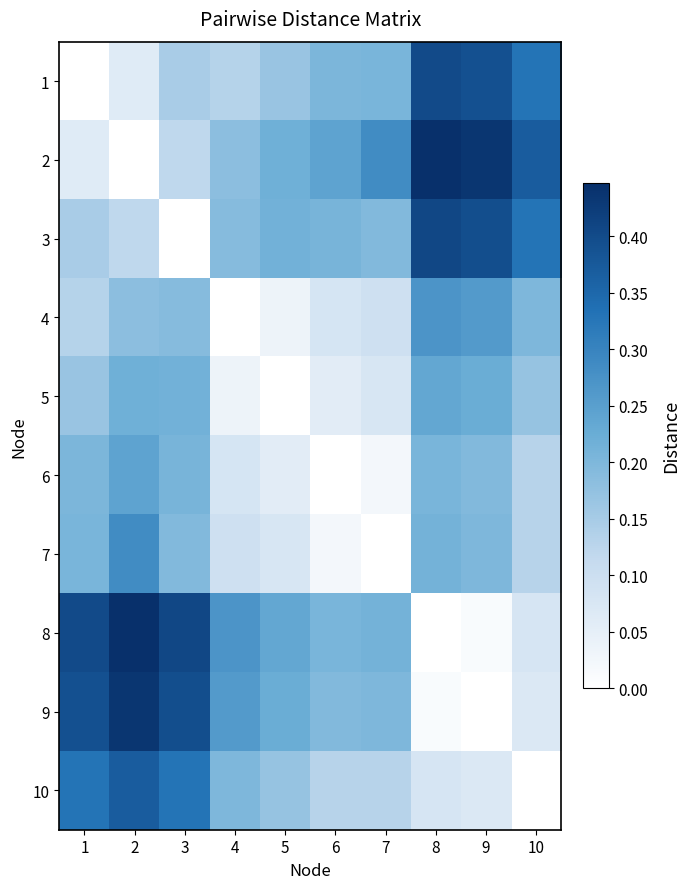

What is the maximum value shown in the chart?

0.4